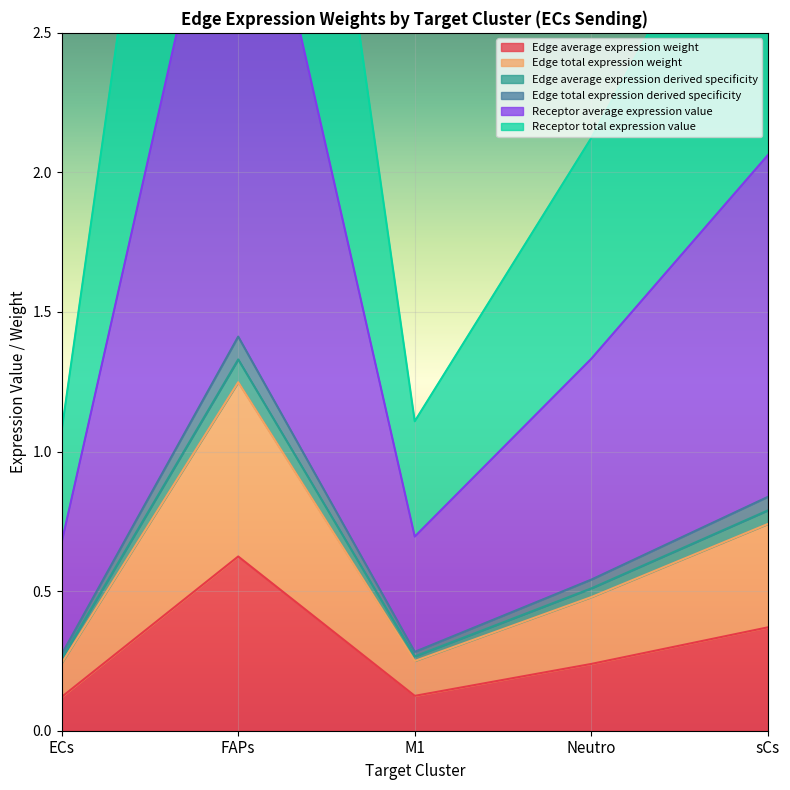

At how many categories does at least one series exceed 1?

5